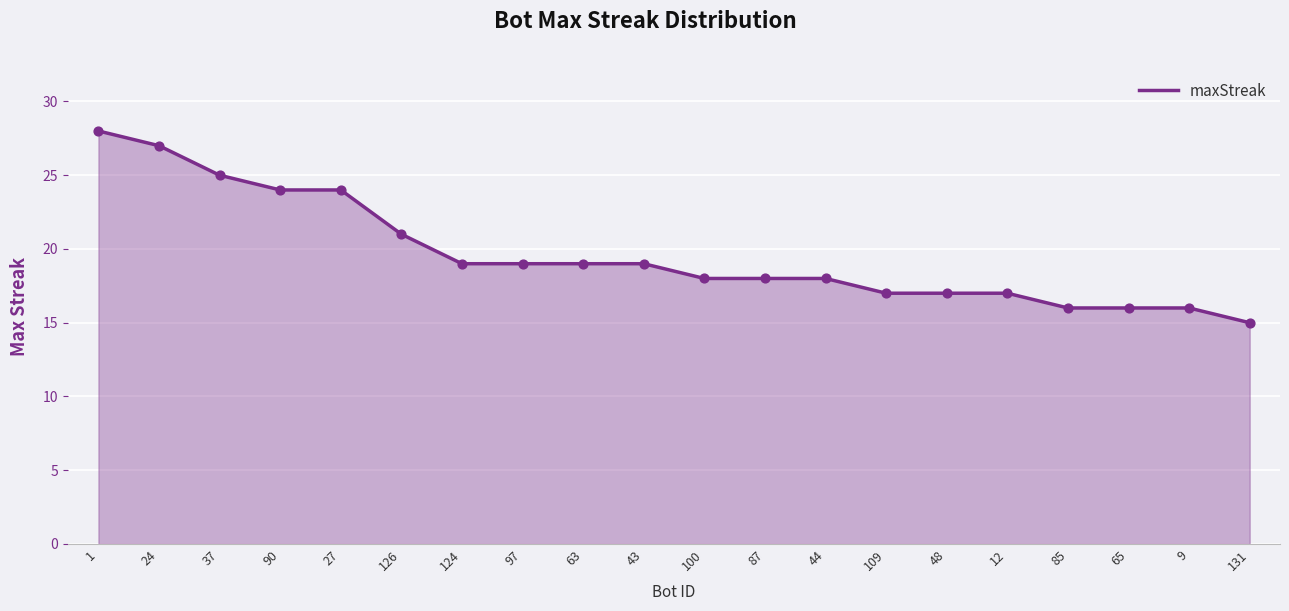

Approximately how many times larger is the value at 43 compared to 63?

1.0